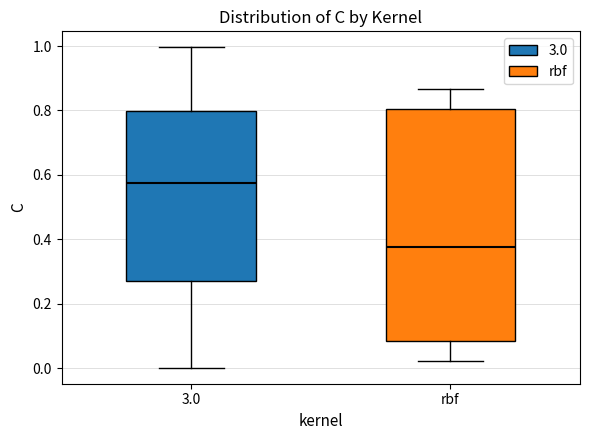

Where does the upper whisker of the box for 3.0 end on the y-axis? The values are not printed on the chart, so give them approximately, as read against the axis.

1.00